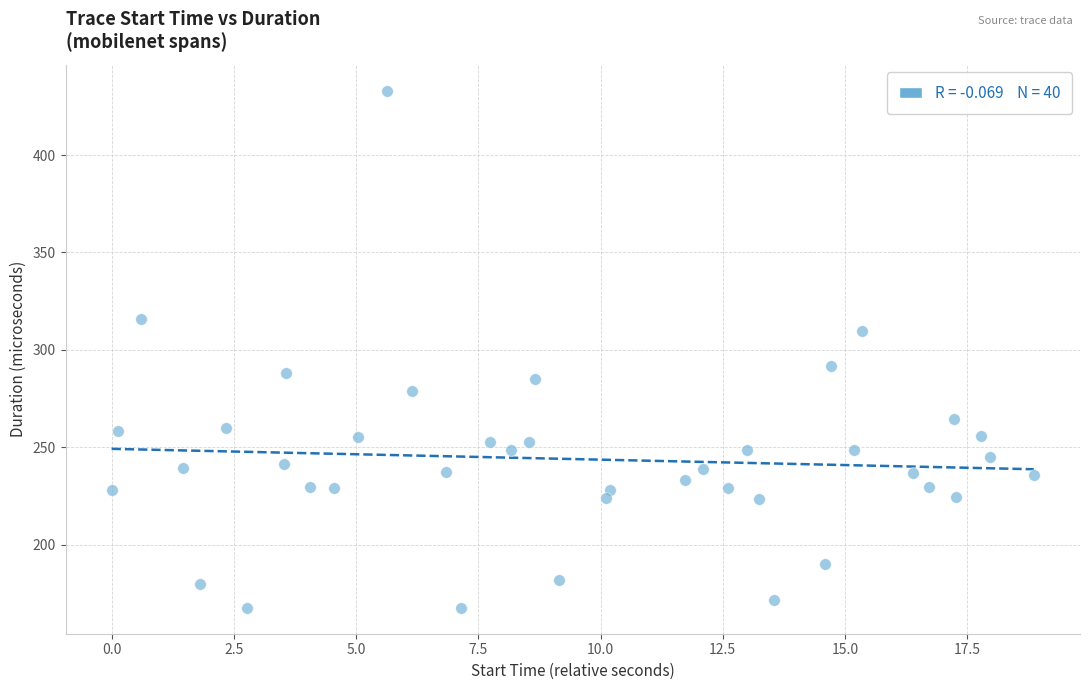

What is the range of X values (max minus min)?

18.9